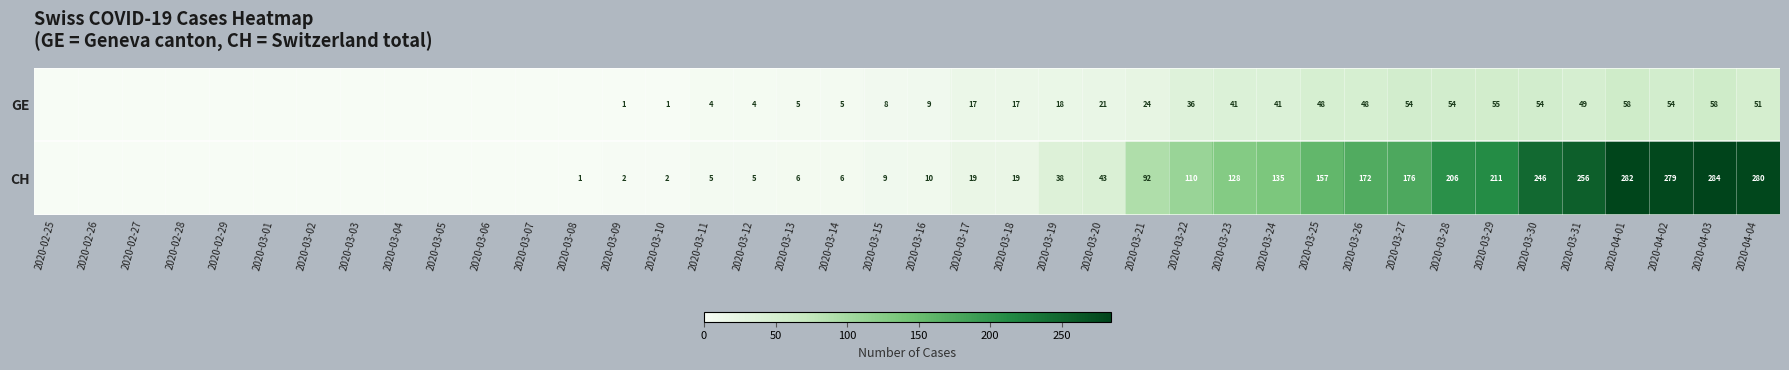

Is it true that GE equals 0 at 2020-03-09?

False